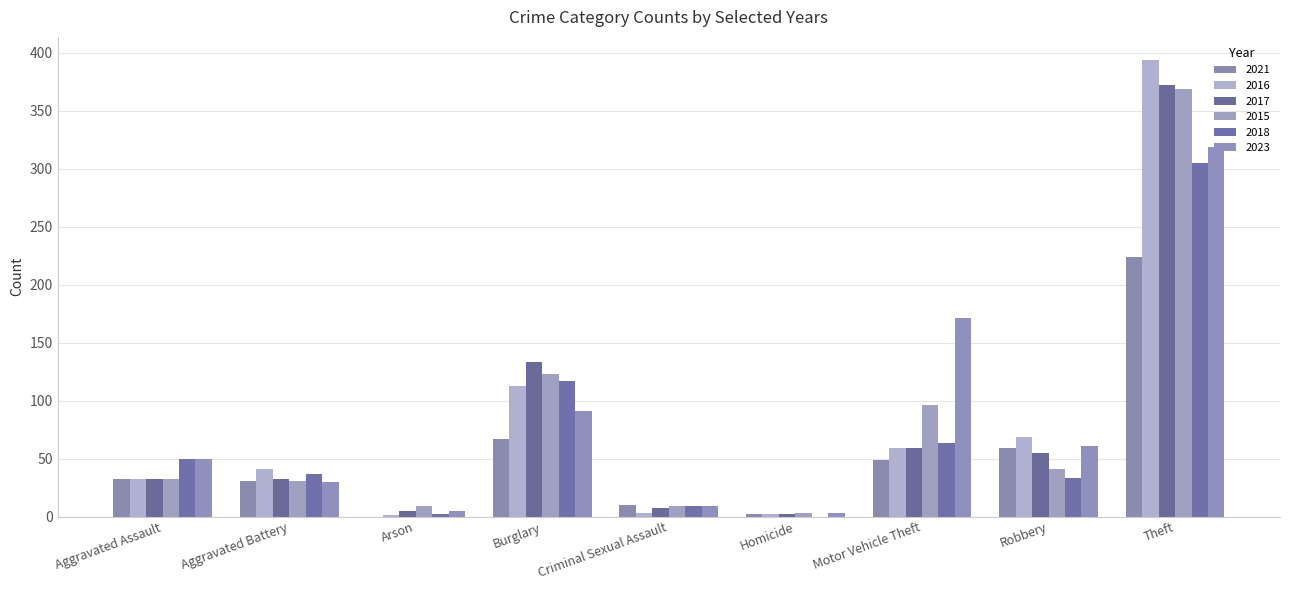

Does the chart contain stacked bars?

No